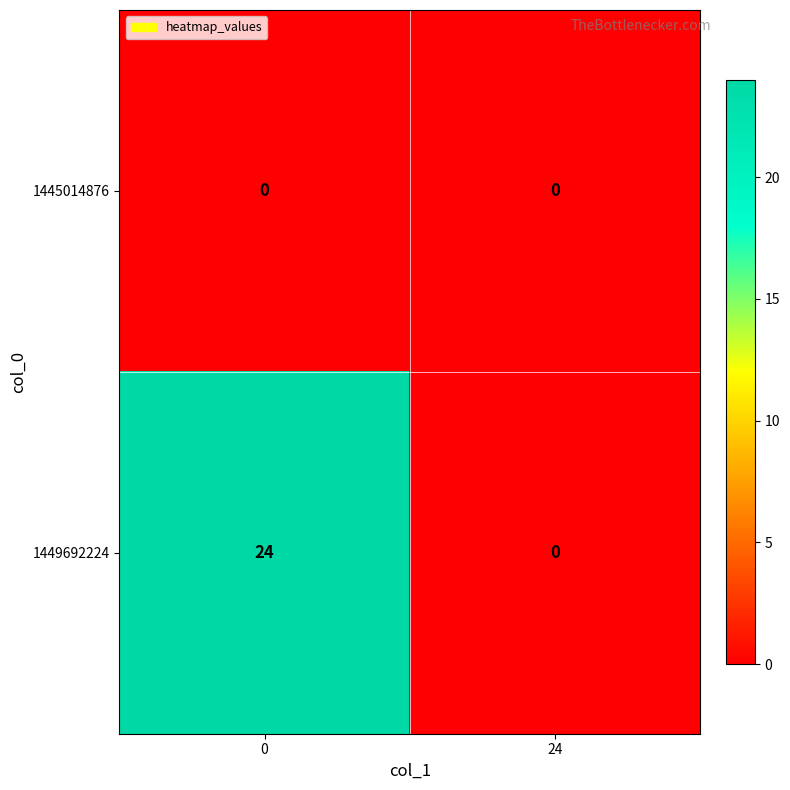

How many data points in 1449692224 are less than 24?

1